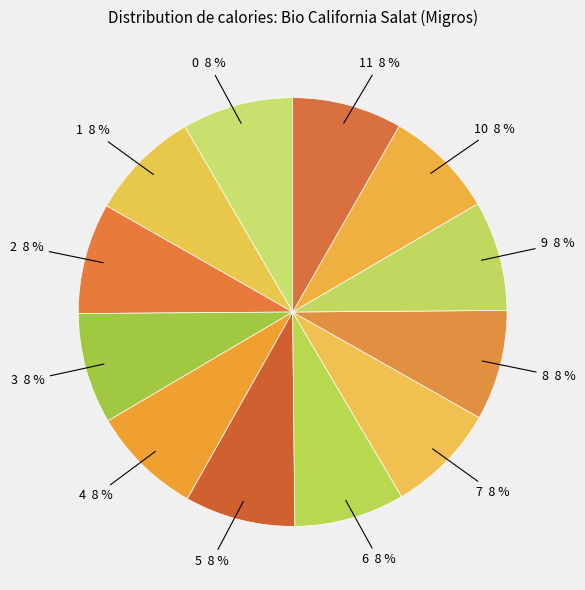

To the nearest percent, what is the combined percentage of 5 and 7?

17%